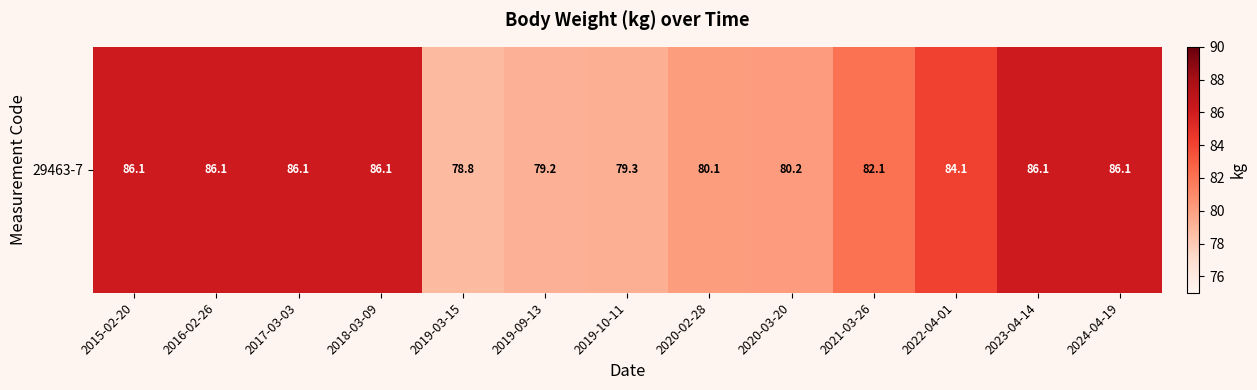

At which label does the data first exceed 84?

2015-02-20